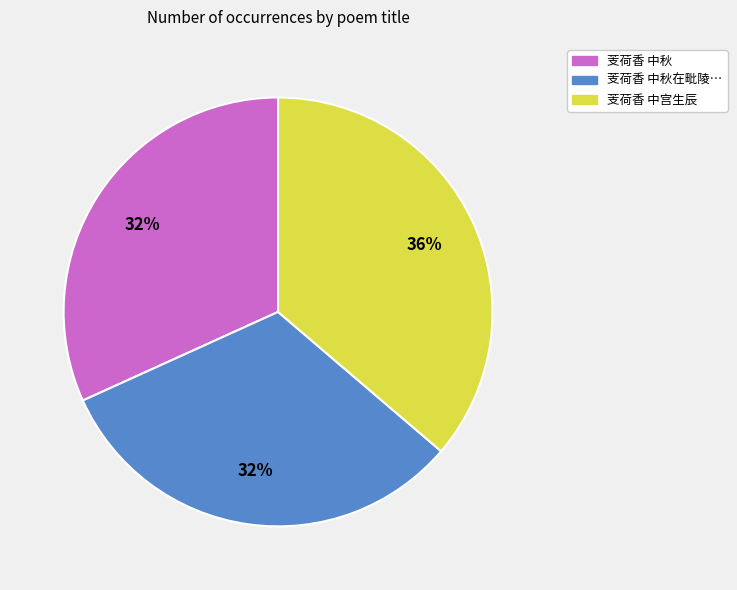

To the nearest percent, what is the average slice percentage?

33%